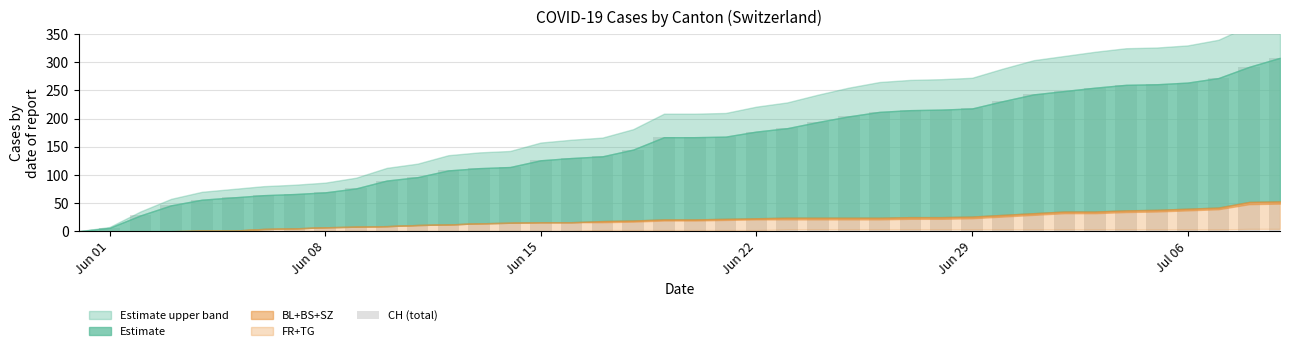

What is the sum of all values?

6281